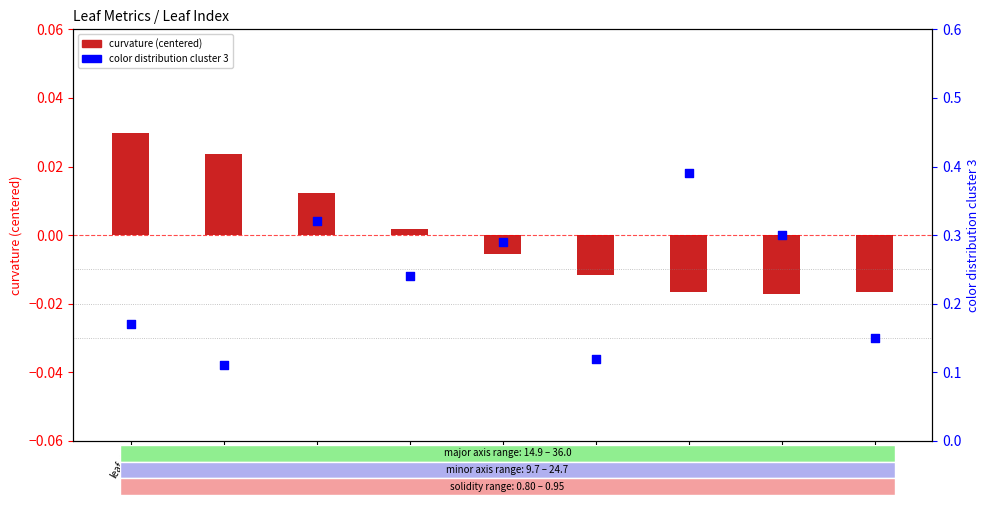

At how many categories does at least one series exceed 0?

9